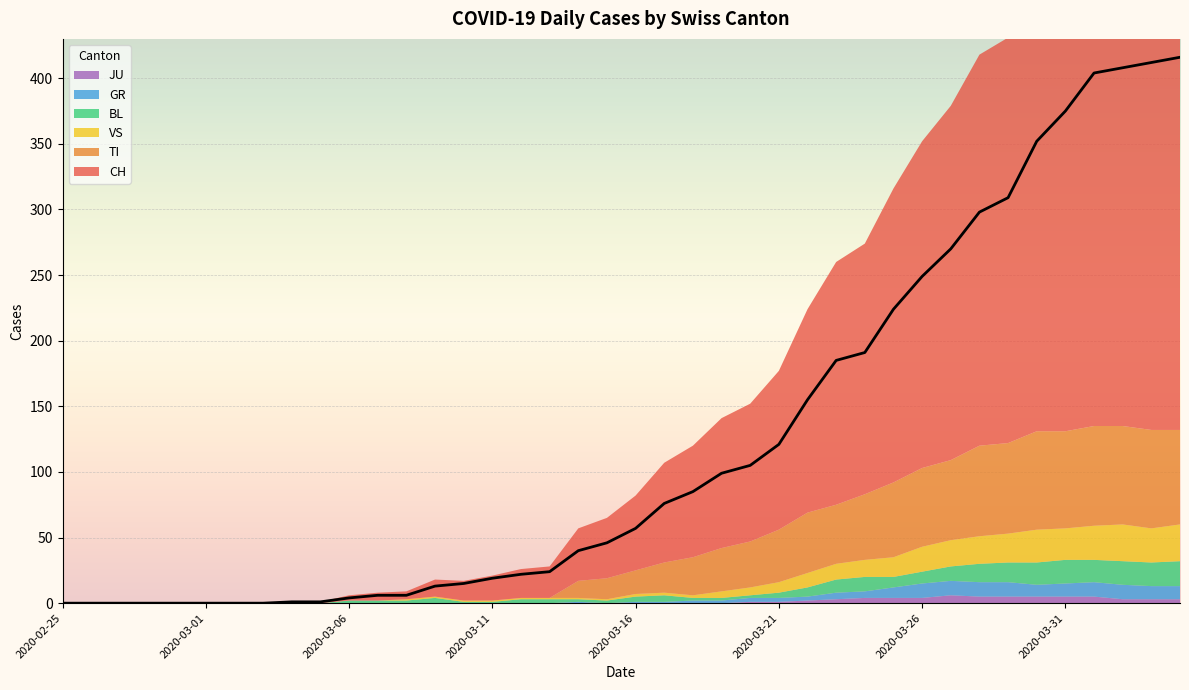

What is the value of the BL point at the 21st from the left?

4